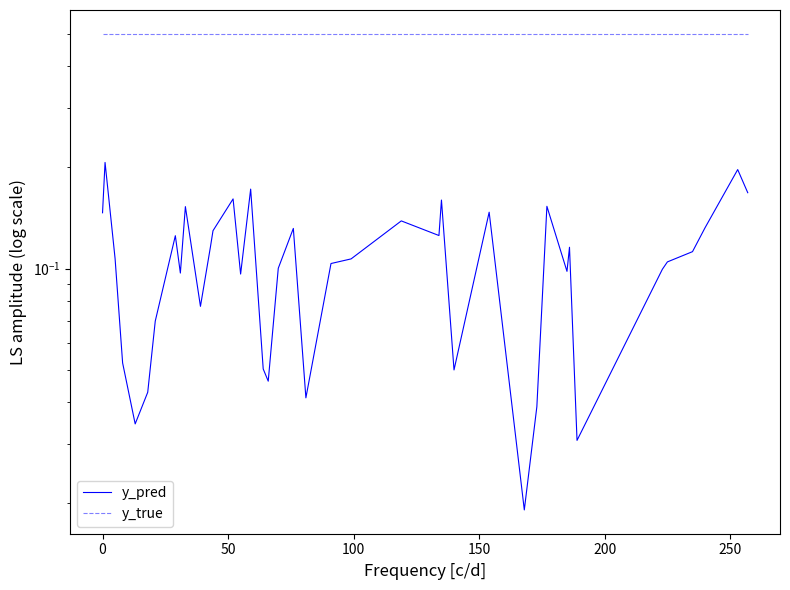

Reading right to left, what are all the values shown in this chart?

y_pred: 0.2	0.2	0.1	0.1	0.1	0.1	0.0	0.1	0.1	0.2	0.0	0.0	0.1	0.0	0.2	0.1	0.1	0.1	0.1	0.0	0.1	0.1	0.0	0.1	0.2	0.1	0.2	0.1	0.1	0.1	0.2	0.1	0.1	0.1	0.0	0.0	0.1	0.1	0.2	0.1
y_true: 0.5	0.5	0.5	0.5	0.5	0.5	0.5	0.5	0.5	0.5	0.5	0.5	0.5	0.5	0.5	0.5	0.5	0.5	0.5	0.5	0.5	0.5	0.5	0.5	0.5	0.5	0.5	0.5	0.5	0.5	0.5	0.5	0.5	0.5	0.5	0.5	0.5	0.5	0.5	0.5